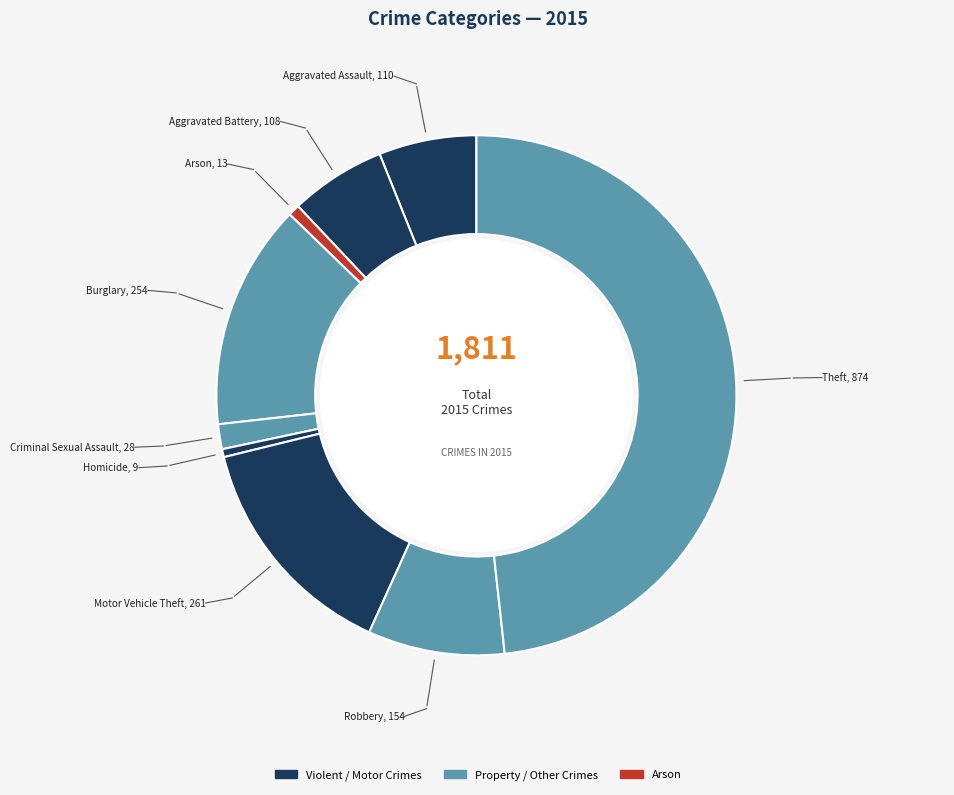

To the nearest percent, what percentage of the pie is Aggravated Assault?

6%